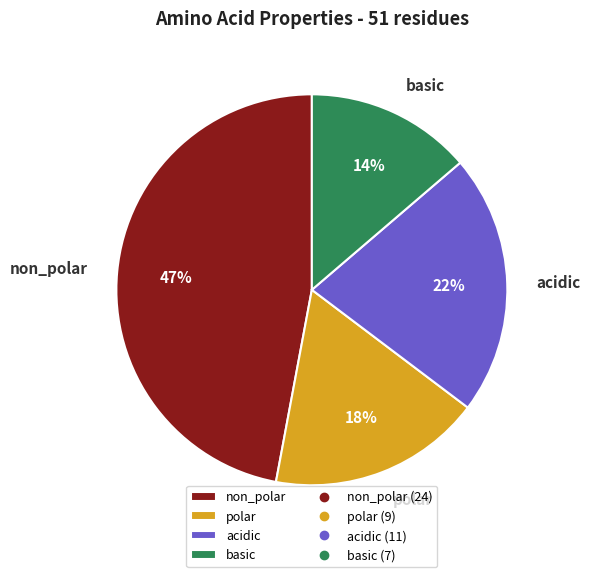

What percentage is the basic slice, to the nearest percent?

14%